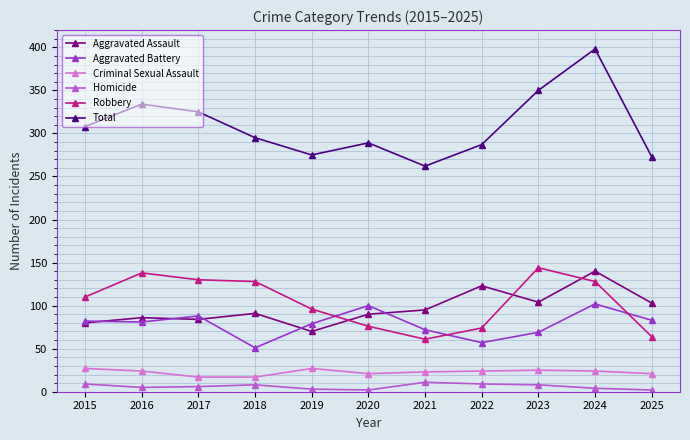

In Total, how many points are lower than both neighbors (excluding endpoints)?

2